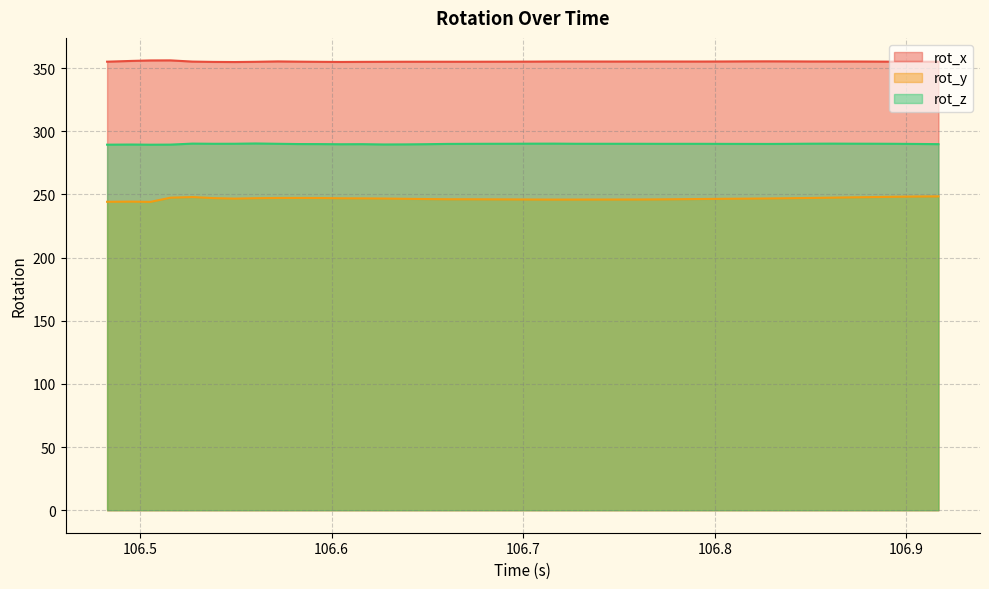

What is the difference between the rot_y values at 106.7163 and 106.8615?

1.5